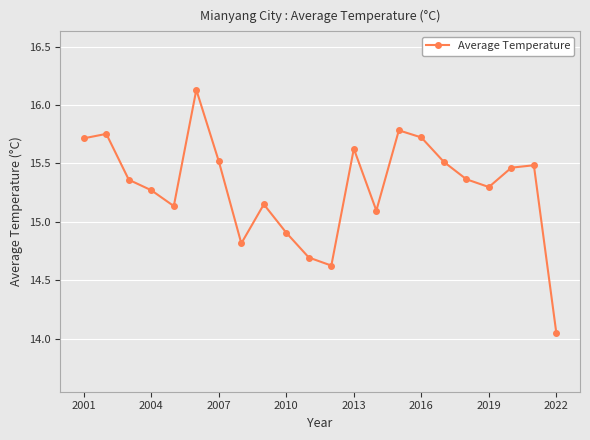

True or false: the data has more than 1 interior local peaks.

True